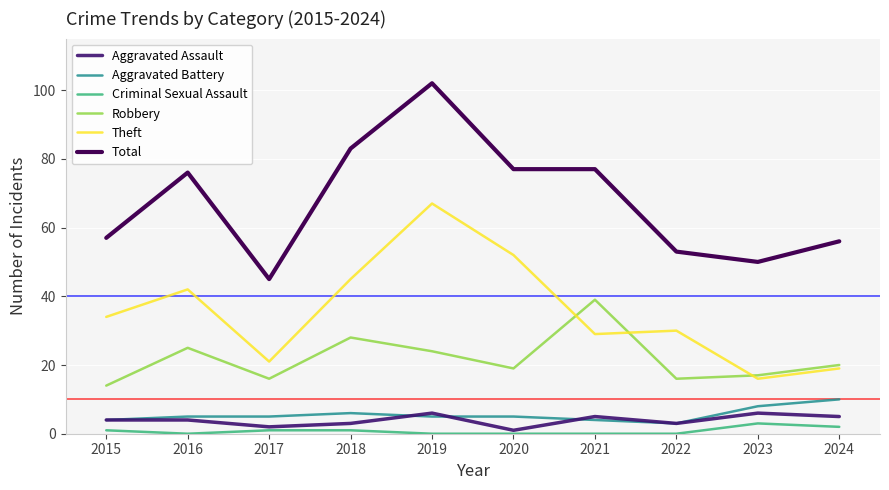

The value of Robbery at 2020 is 27. True or false?

False